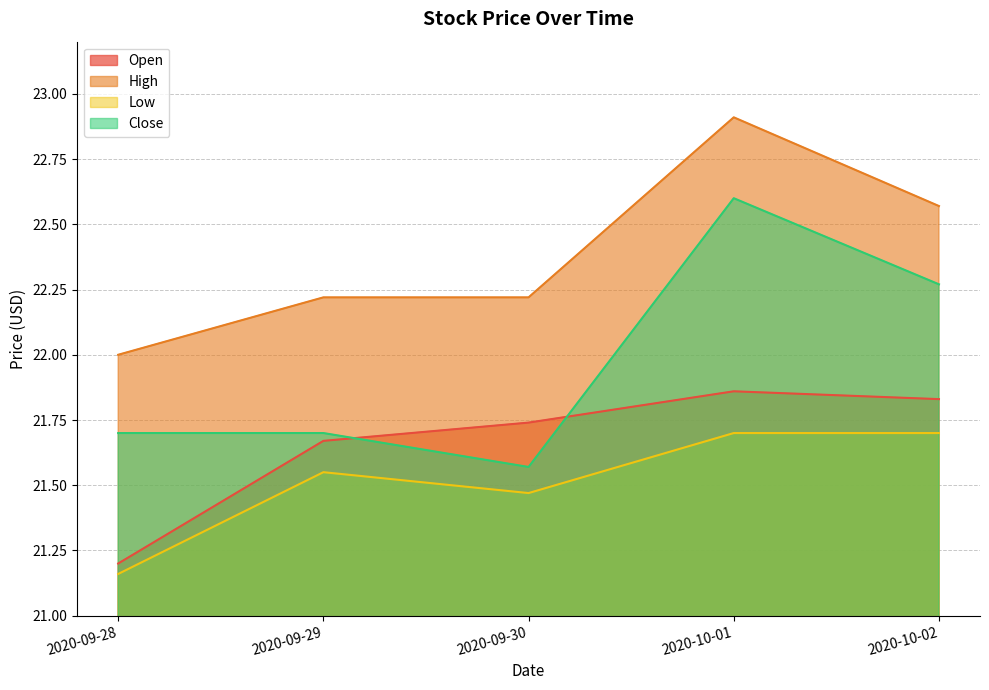

The High series shows 9.7 at 2020-10-01. True or false?

False